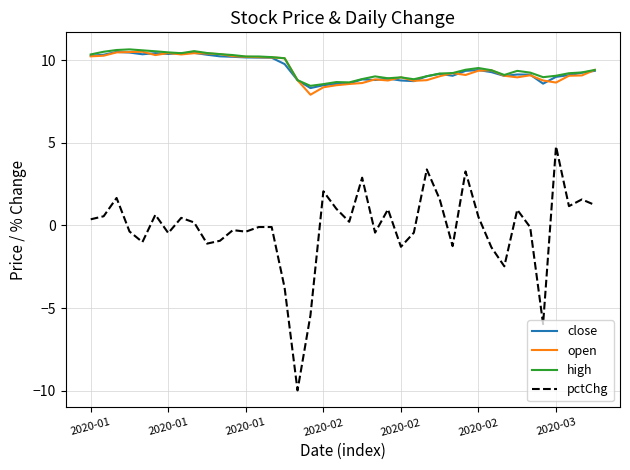

What is the smallest value displayed?

-10.0